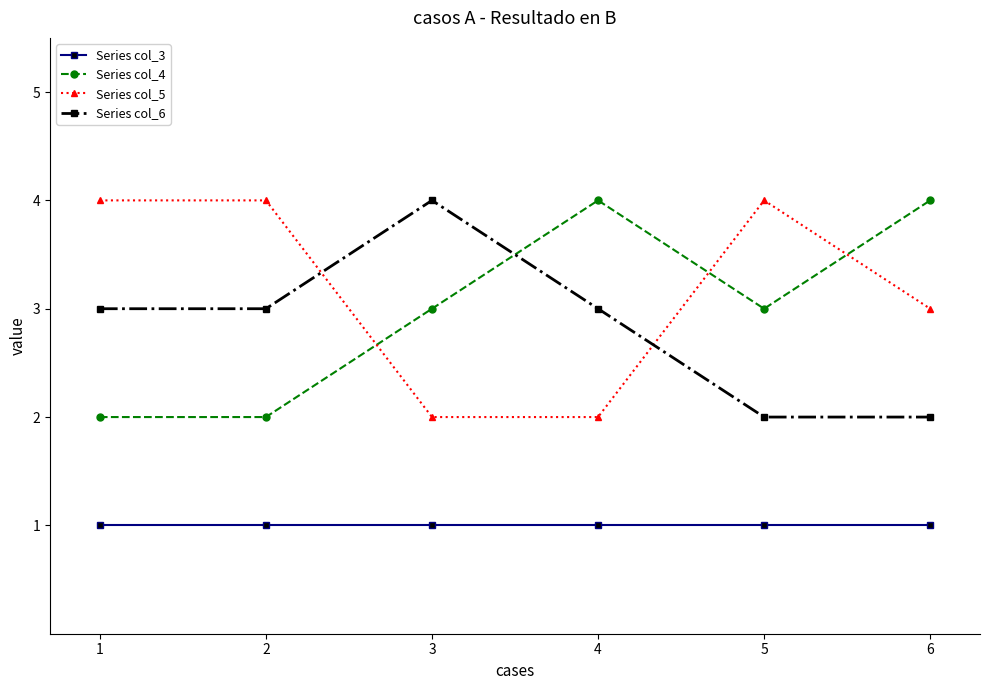

What is the maximum value shown in the chart?

4